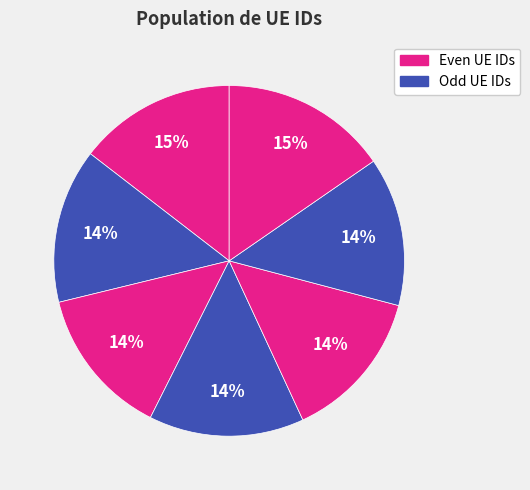

Is there any slice that represents more than half of the pie?

No